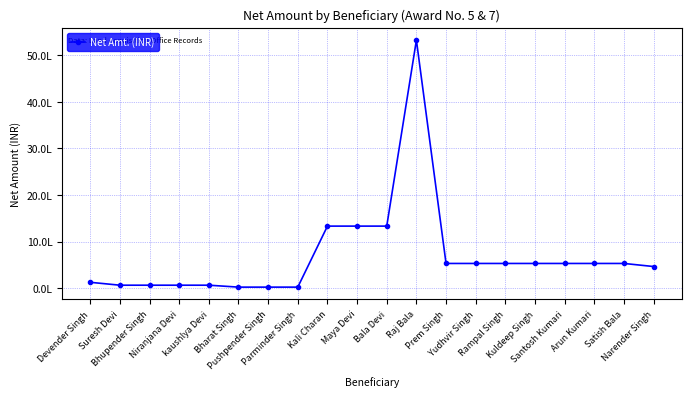

Is this an area chart (filled region under the line)?

No